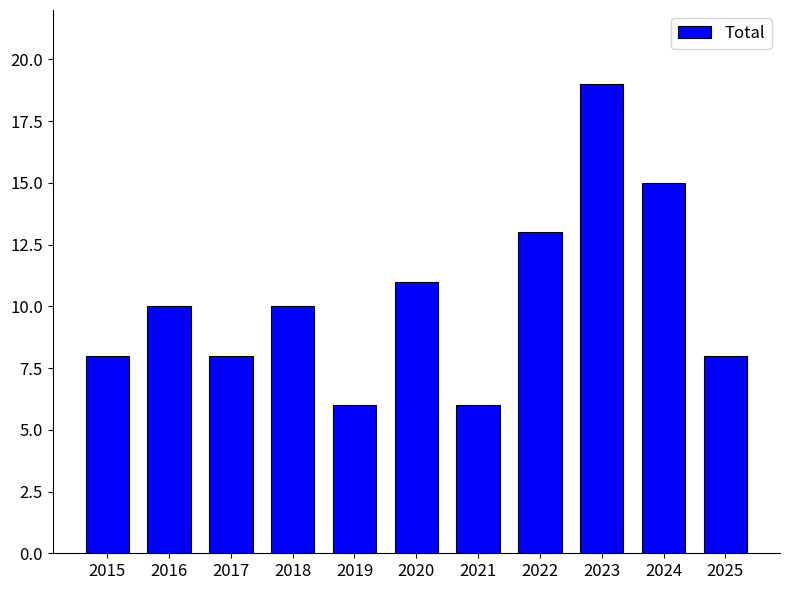

Which has a higher value, 2023 or 2021?

2023